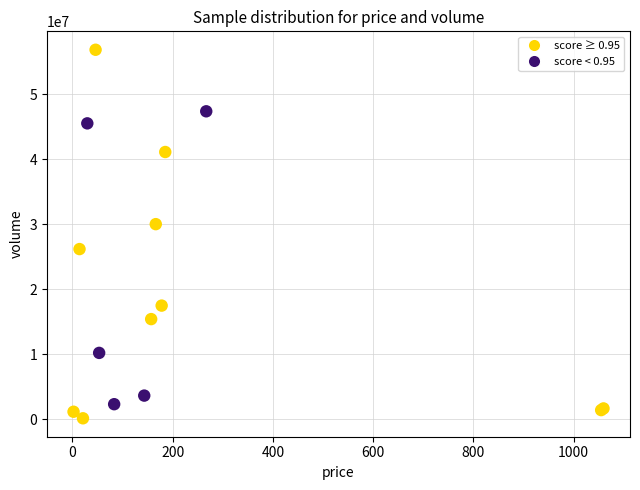

What Y value in the scatter plot is closest to 28494385?

30015319